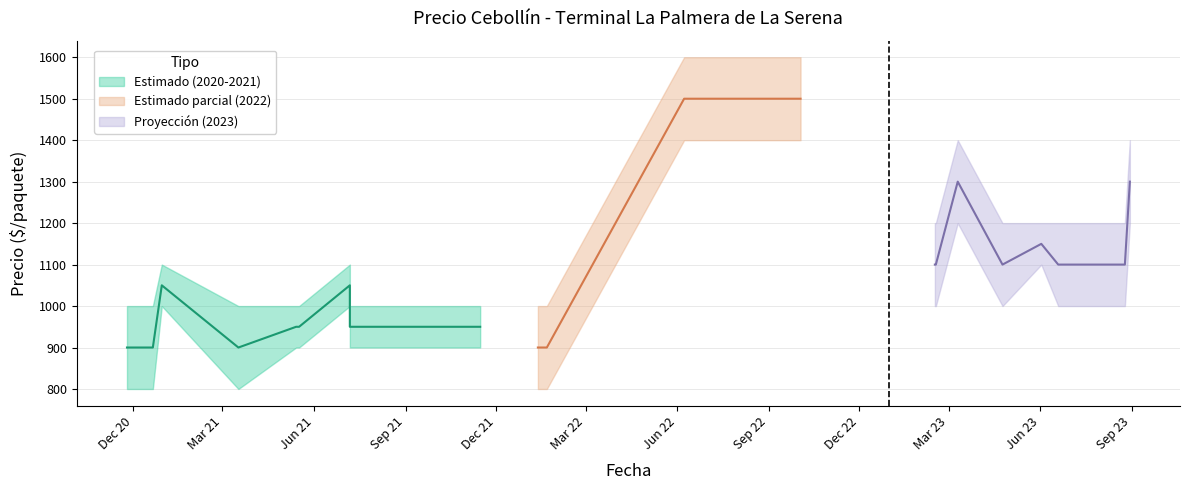

True or false: Precio maximo has a value of 1387 at 27.

False